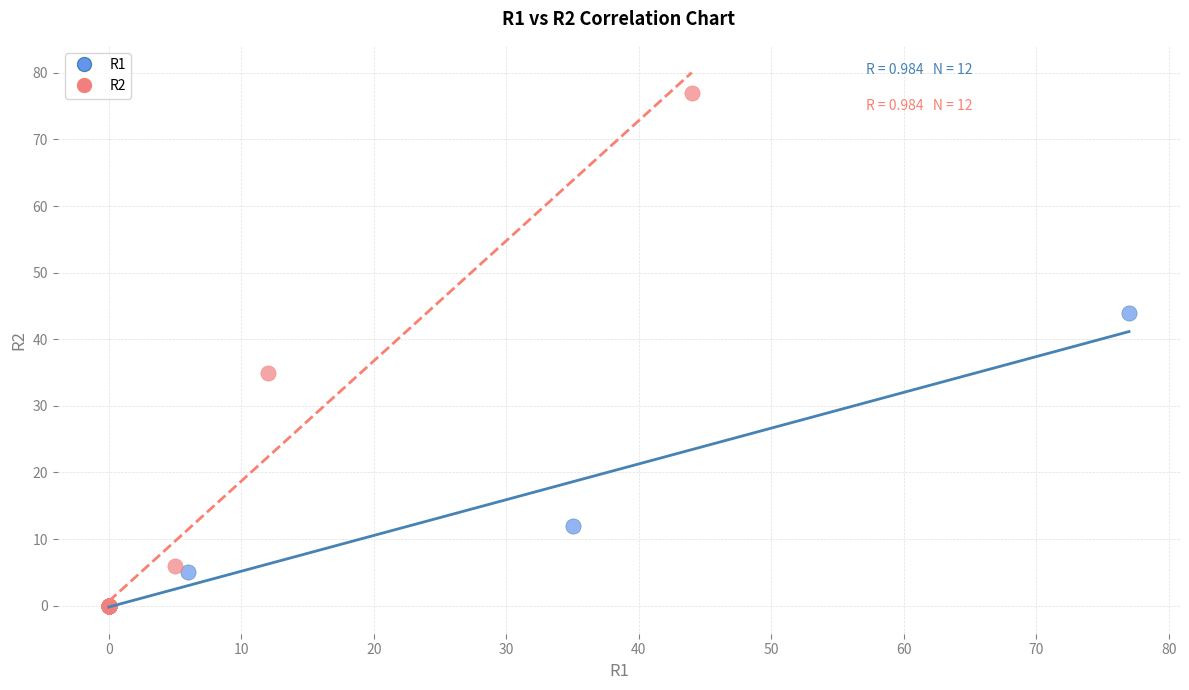

Which series has the largest Y range (max minus min)?

R2